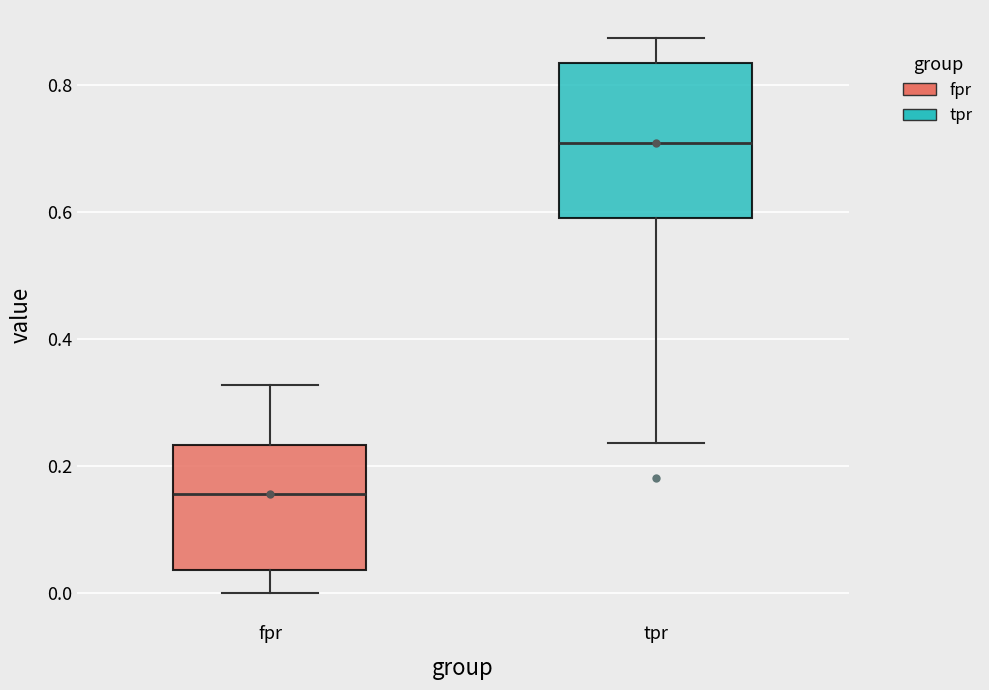

Which box is the tallest, from its lower edge to its upper edge?

tpr